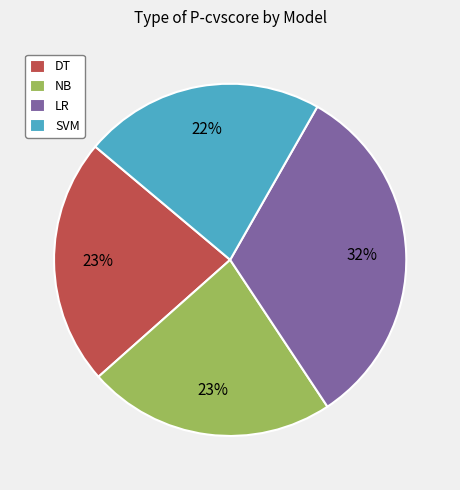

How many segments does this pie chart have?

4